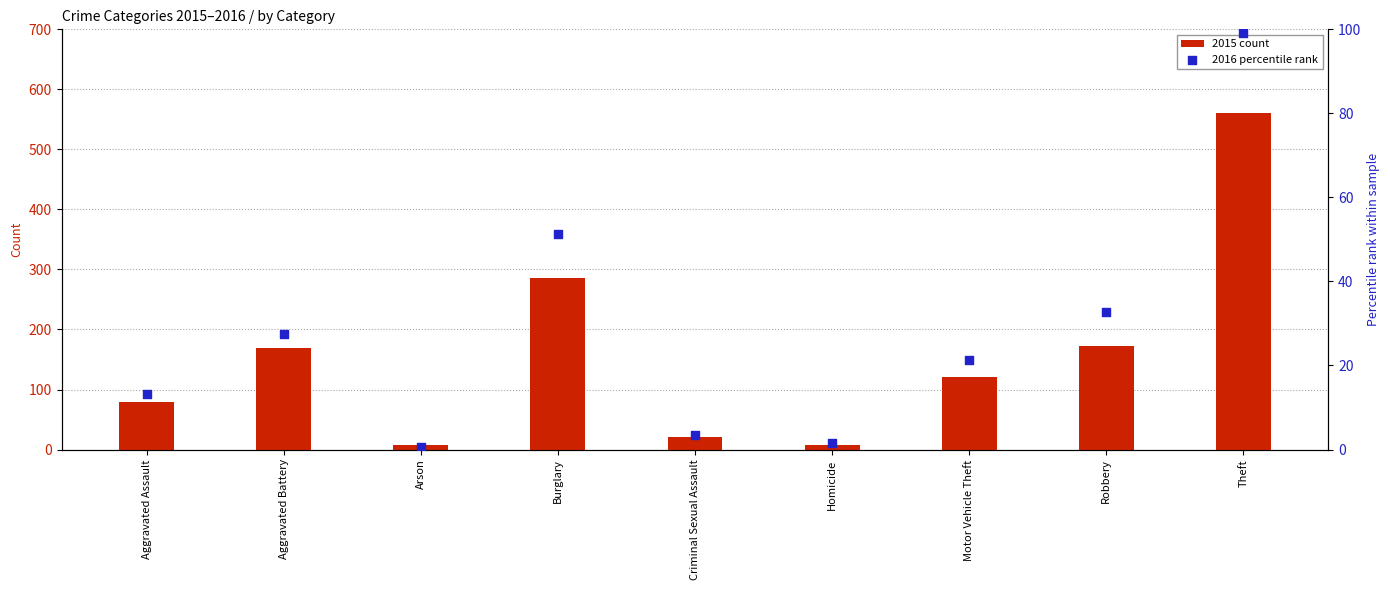

Is the value of 2016 percentile rank at Aggravated Battery greater than the value of 2015 count at Aggravated Battery?

No